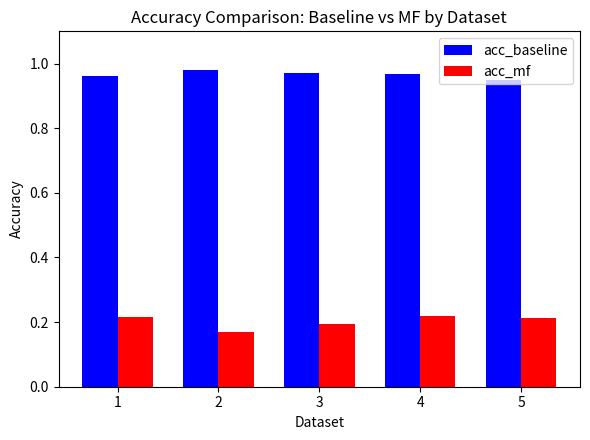

Is the value of acc_baseline at 1 greater than the value of acc_mf at 5?

Yes